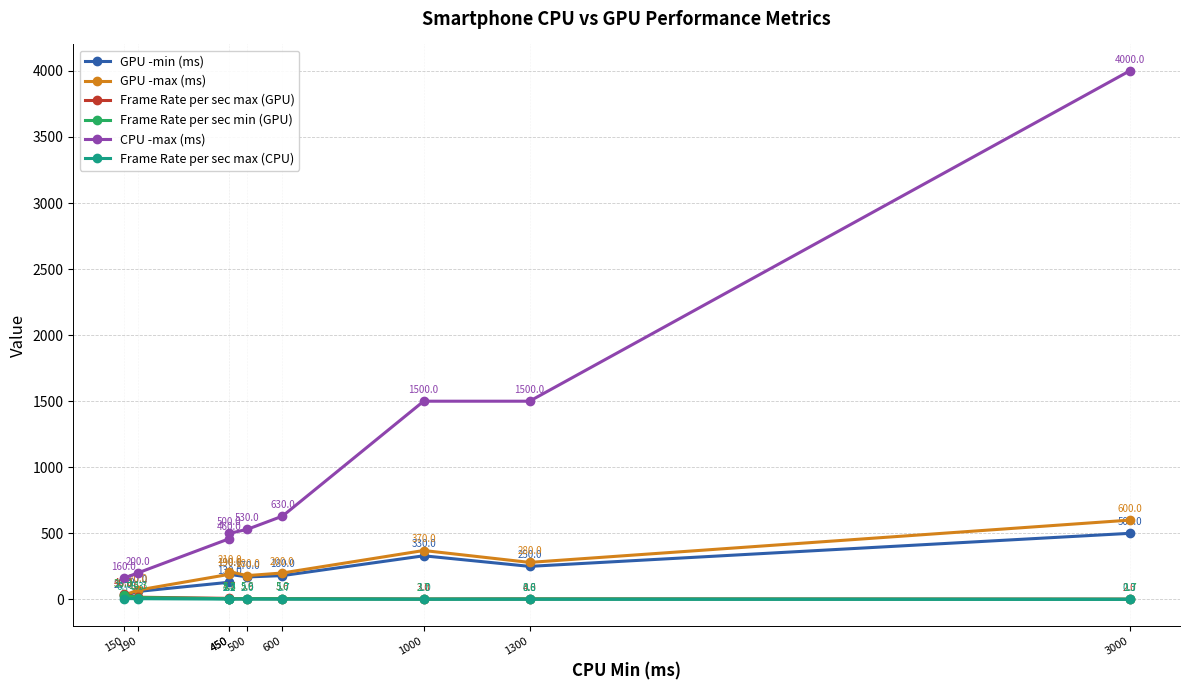

True or false: Frame Rate per sec max (CPU) and GPU -min (ms) cross at least once.

False